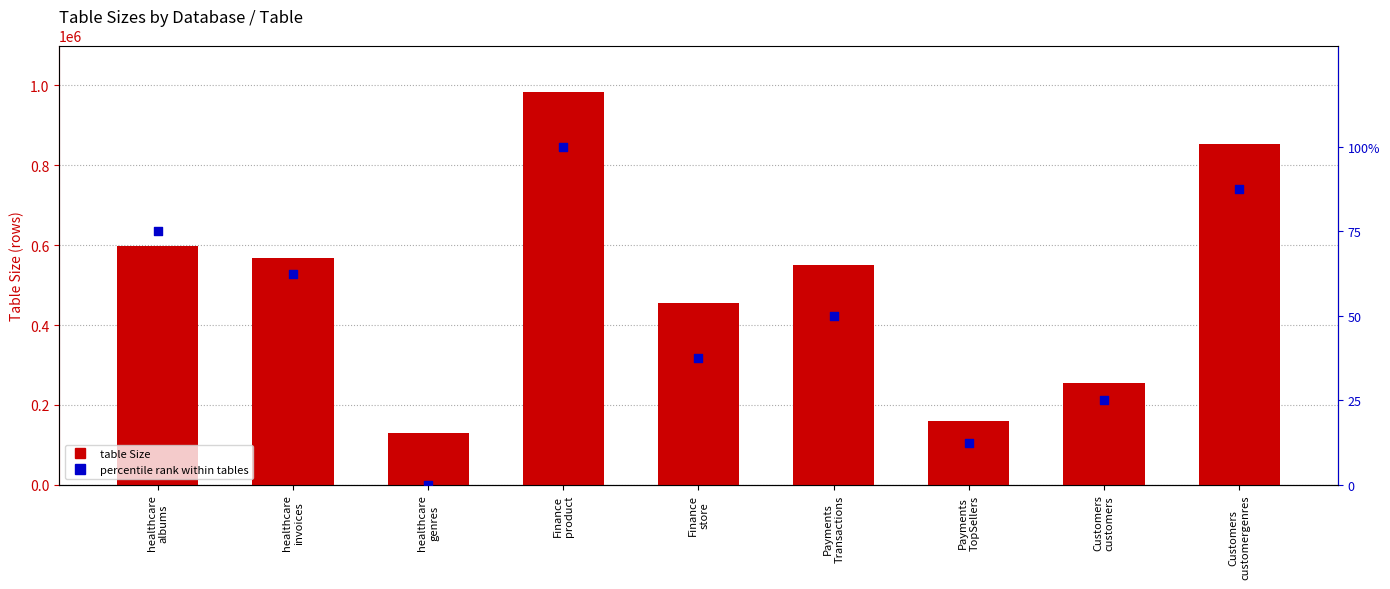

What is the total value across all series at Finance
store?

455772.5